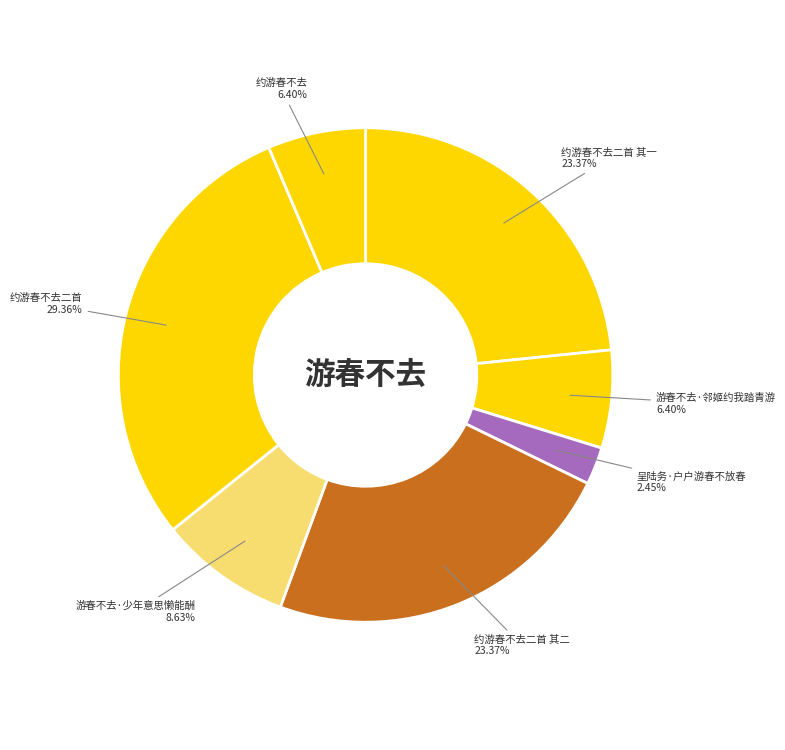

How many segments does this pie chart have?

7